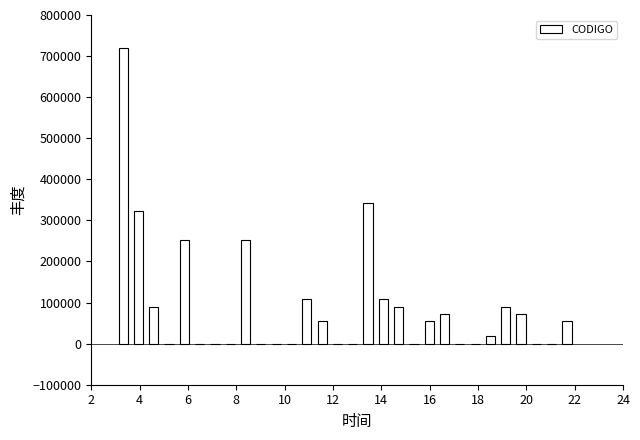

Around what value on the x-axis is the tallest bar? Give the approximate position of its centre, as read against the axis.

3.4